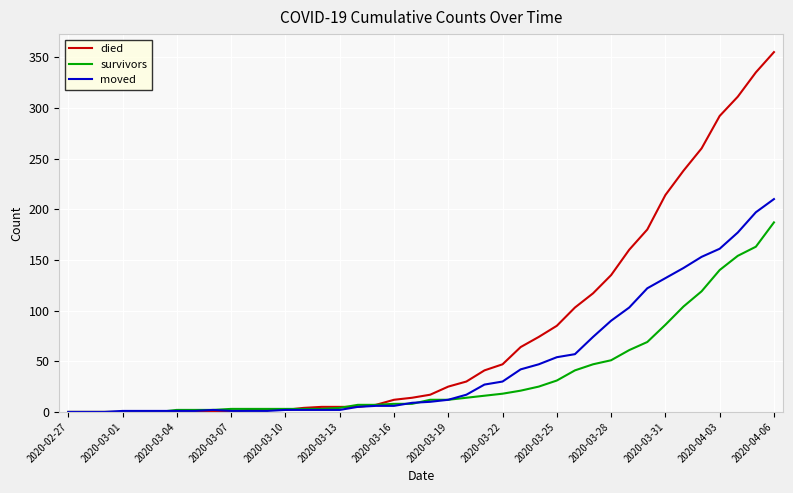

Which series has the largest range (max minus min)?

died